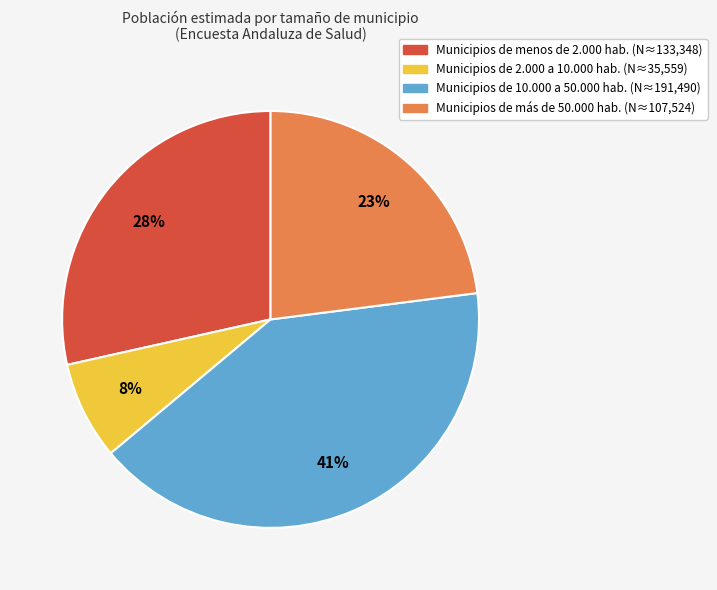

Approximately how many times larger is the value at Municipios de más de 50.000 hab. (N≈107,524) compared to Municipios de 10.000 a 50.000 hab. (N≈191,490)?

0.6